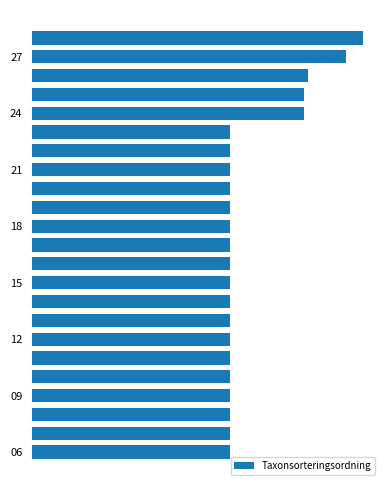

Does the chart contain stacked bars?

No